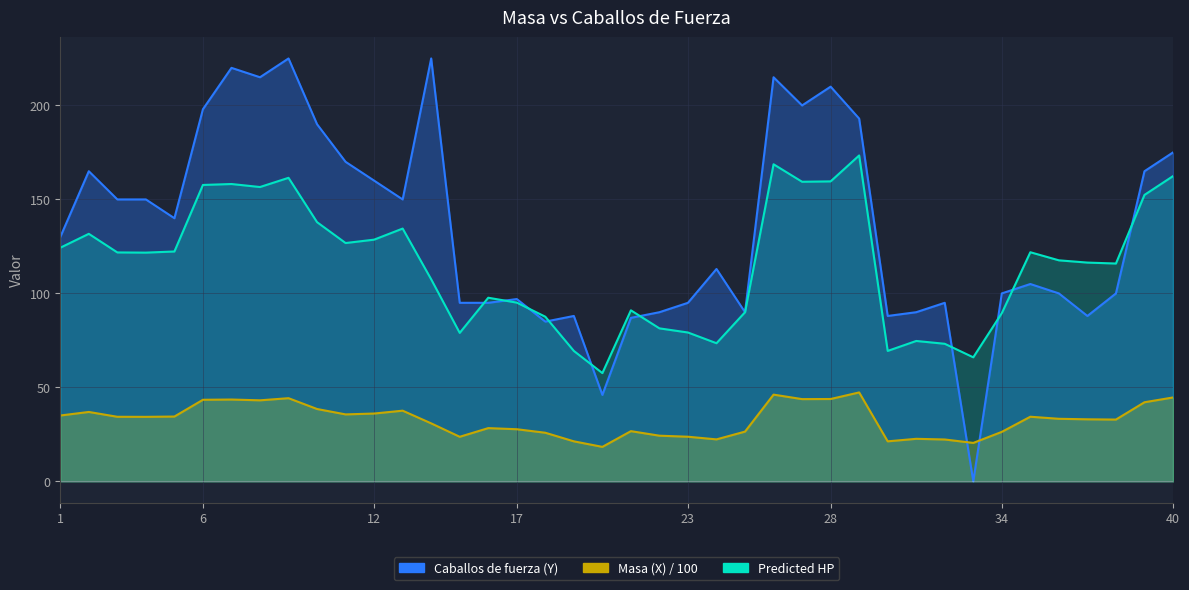

What is the difference between the maximum and second lowest values in the Caballos de fuerza (Y) series?

179.0